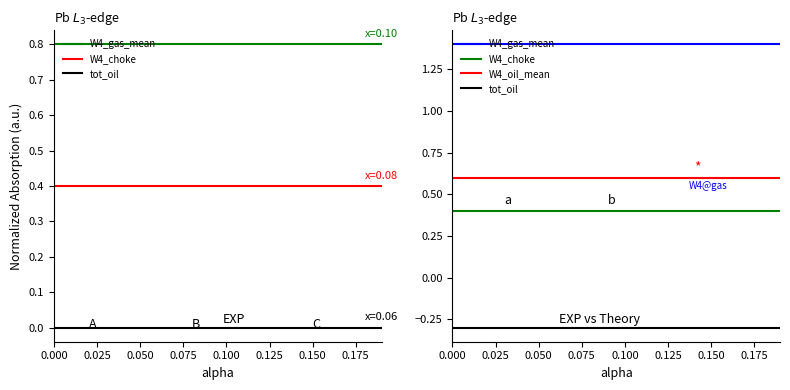

What are all the series names shown in the legend?

W4_gas_mean, W4_choke, tot_oil, W4_oil_mean